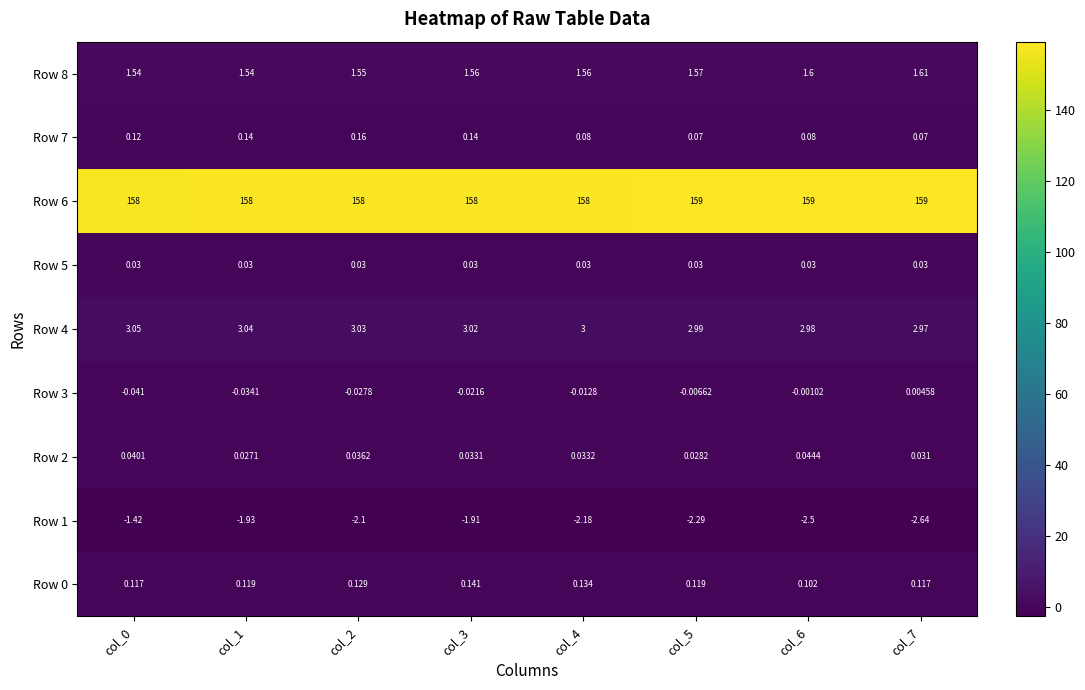

At how many categories does at least one series exceed 45?

8